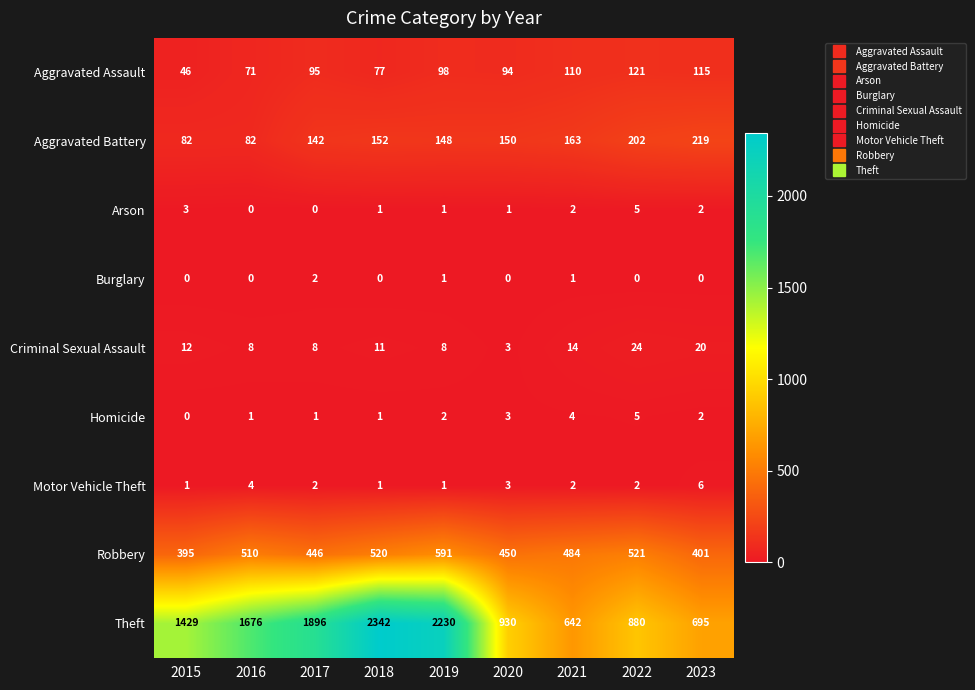

At which category is the sum across all series the highest?

2018